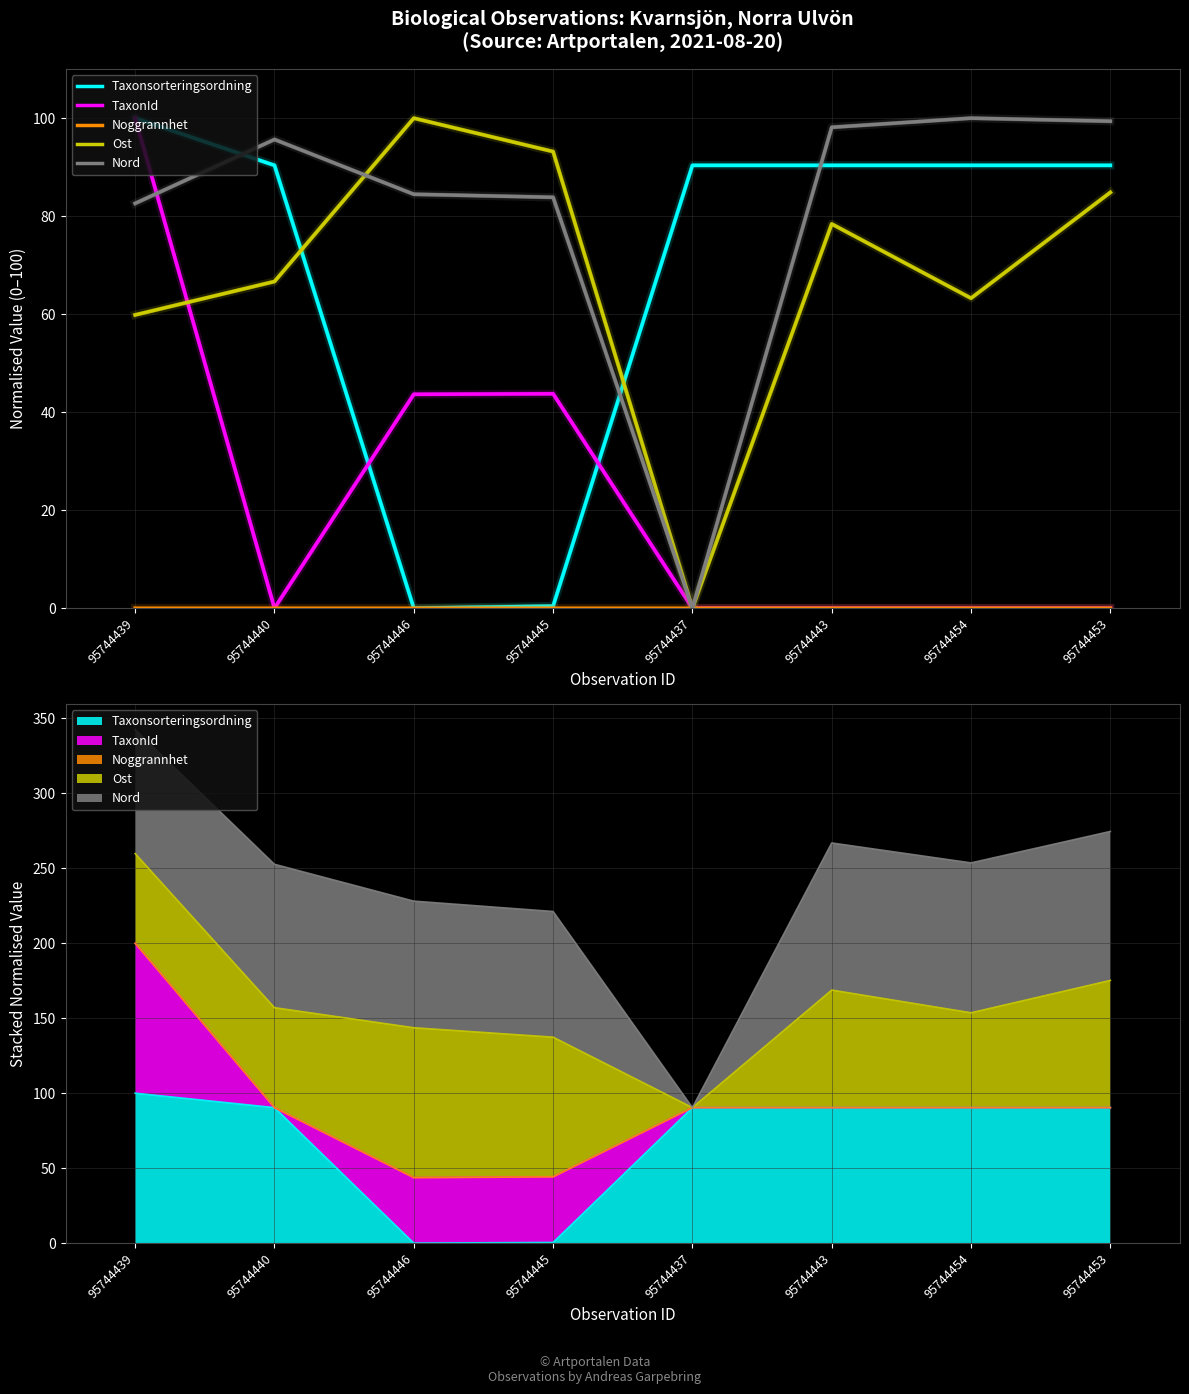

Reading left to right, extract all data points from this chart.

Taxonsorteringsordning: 95744439=100.0	95744440=90.4	95744446=0.0	95744445=0.4	95744437=90.4	95744443=90.4	95744454=90.4	95744453=90.4
TaxonId: 95744439=100.0	95744440=0.0	95744446=43.6	95744445=43.8	95744437=0.0	95744443=0.0	95744454=0.0	95744453=0.0
Noggrannhet: 95744439=0.0	95744440=0.0	95744446=0.0	95744445=0.0	95744437=0.0	95744443=0.0	95744454=0.0	95744453=0.0
Ost: 95744439=59.8	95744440=66.7	95744446=100.0	95744445=93.2	95744437=0.0	95744443=78.4	95744454=63.3	95744453=84.8
Nord: 95744439=82.6	95744440=95.7	95744446=84.5	95744445=83.9	95744437=0.0	95744443=98.1	95744454=100.0	95744453=99.4